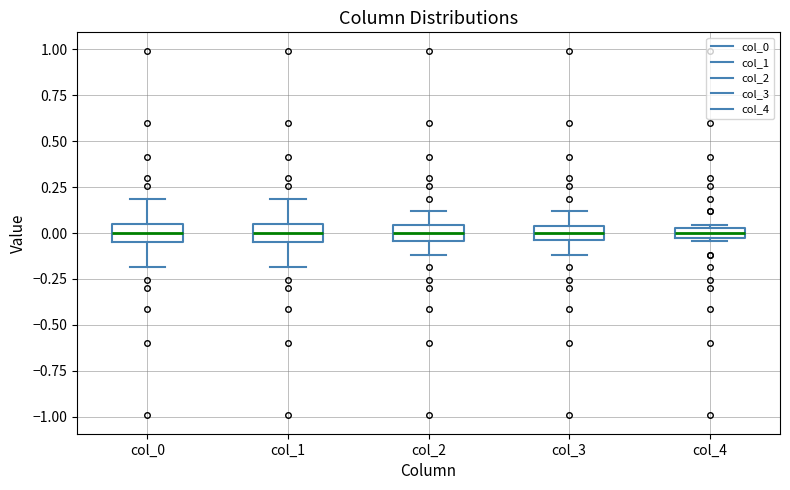

Where is the upper edge of the box for col_0 on the y-axis? The values are not printed on the chart, so give them approximately, as read against the axis.

0.05